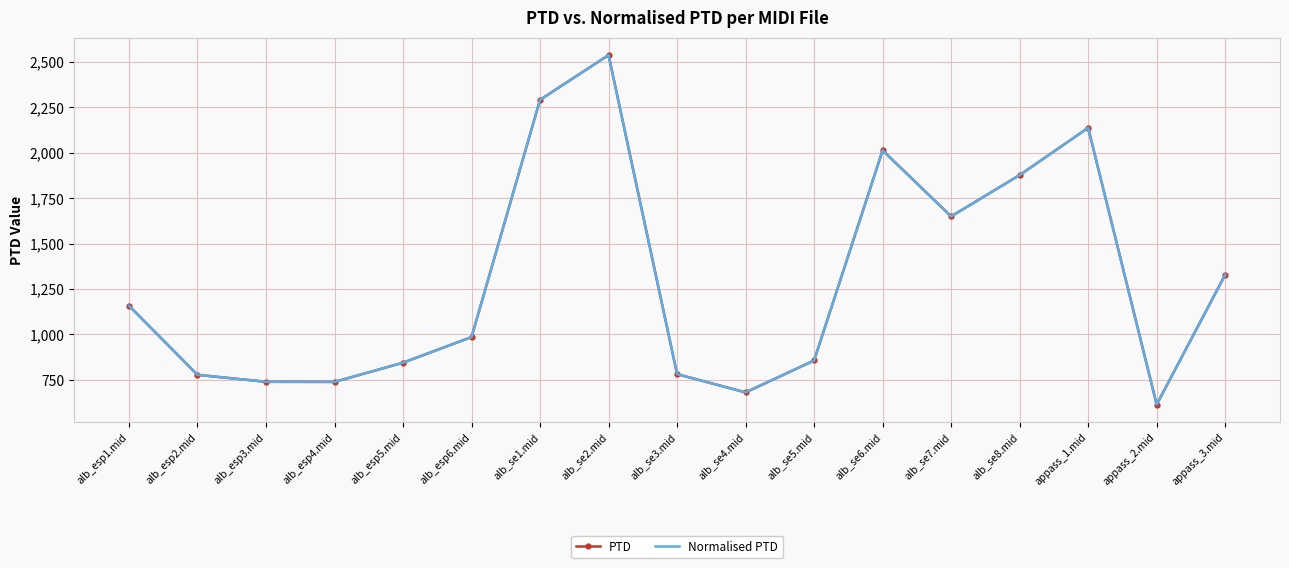

What position from the left is alb_se3.mid?

9